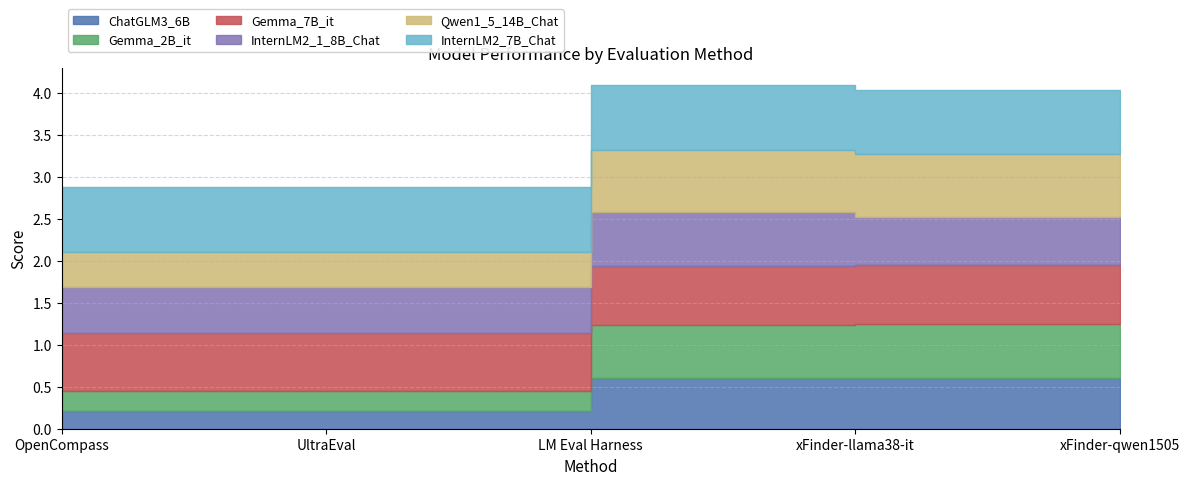

Reading right to left, transcribe all the data shown in this chart.

ChatGLM3_6B: xFinder-qwen1505=0.6	xFinder-llama38-it=0.6	LM Eval Harness=0.6	UltraEval=0.2	OpenCompass=0.2
Gemma_2B_it: xFinder-qwen1505=0.6	xFinder-llama38-it=0.6	LM Eval Harness=0.6	UltraEval=0.2	OpenCompass=0.2
Gemma_7B_it: xFinder-qwen1505=0.7	xFinder-llama38-it=0.7	LM Eval Harness=0.7	UltraEval=0.7	OpenCompass=0.7
InternLM2_1_8B_Chat: xFinder-qwen1505=0.6	xFinder-llama38-it=0.6	LM Eval Harness=0.6	UltraEval=0.6	OpenCompass=0.6
Qwen1_5_14B_Chat: xFinder-qwen1505=0.7	xFinder-llama38-it=0.7	LM Eval Harness=0.7	UltraEval=0.4	OpenCompass=0.4
InternLM2_7B_Chat: xFinder-qwen1505=0.8	xFinder-llama38-it=0.8	LM Eval Harness=0.8	UltraEval=0.8	OpenCompass=0.8